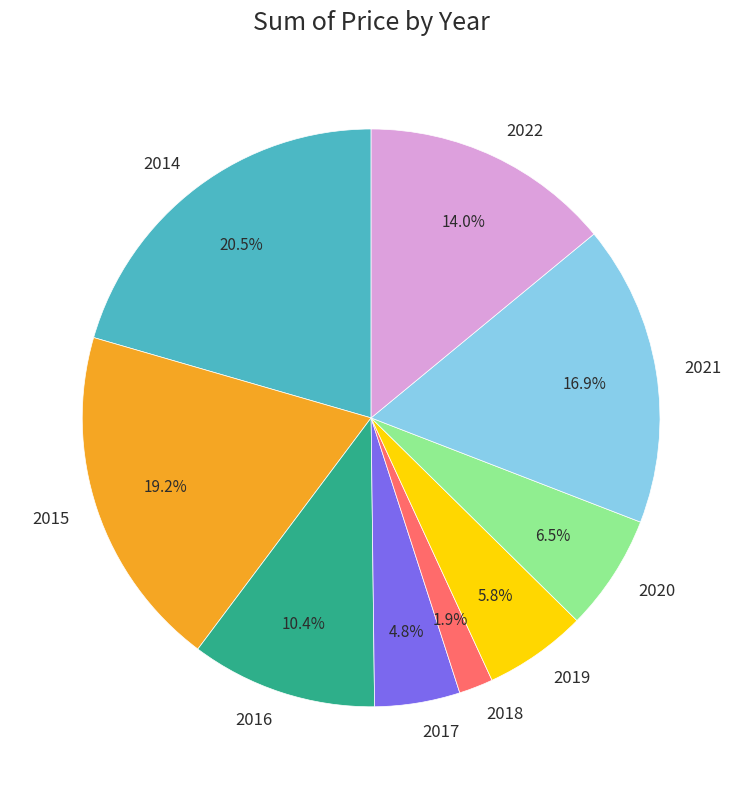

What portion of the pie excludes 2014?

79.5%